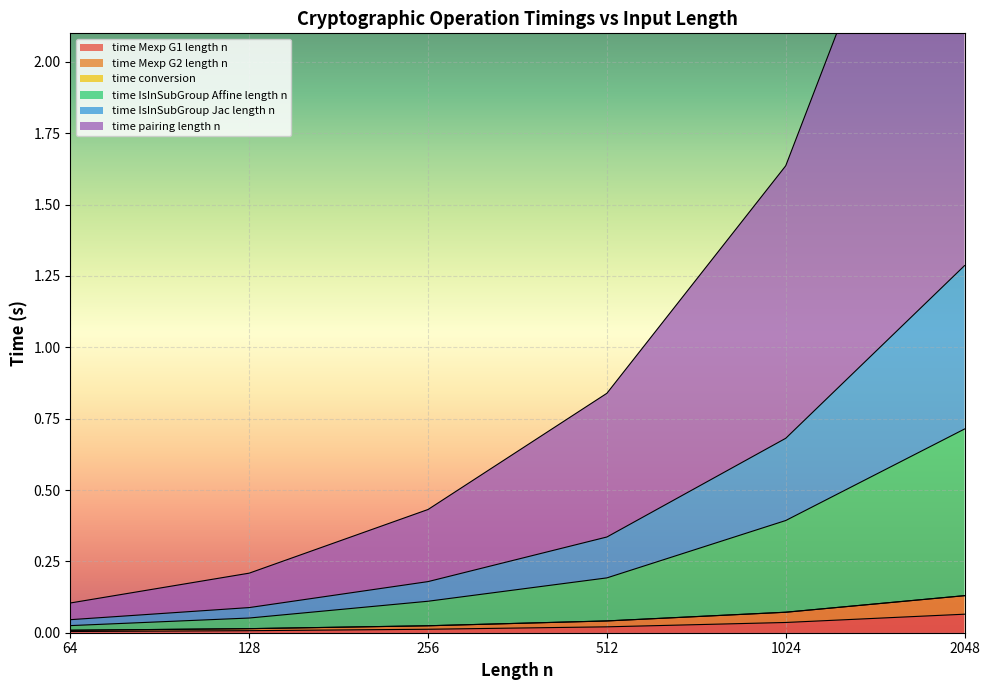

True or false: time Mexp G2 length n and time pairing length n intersect in this chart.

False